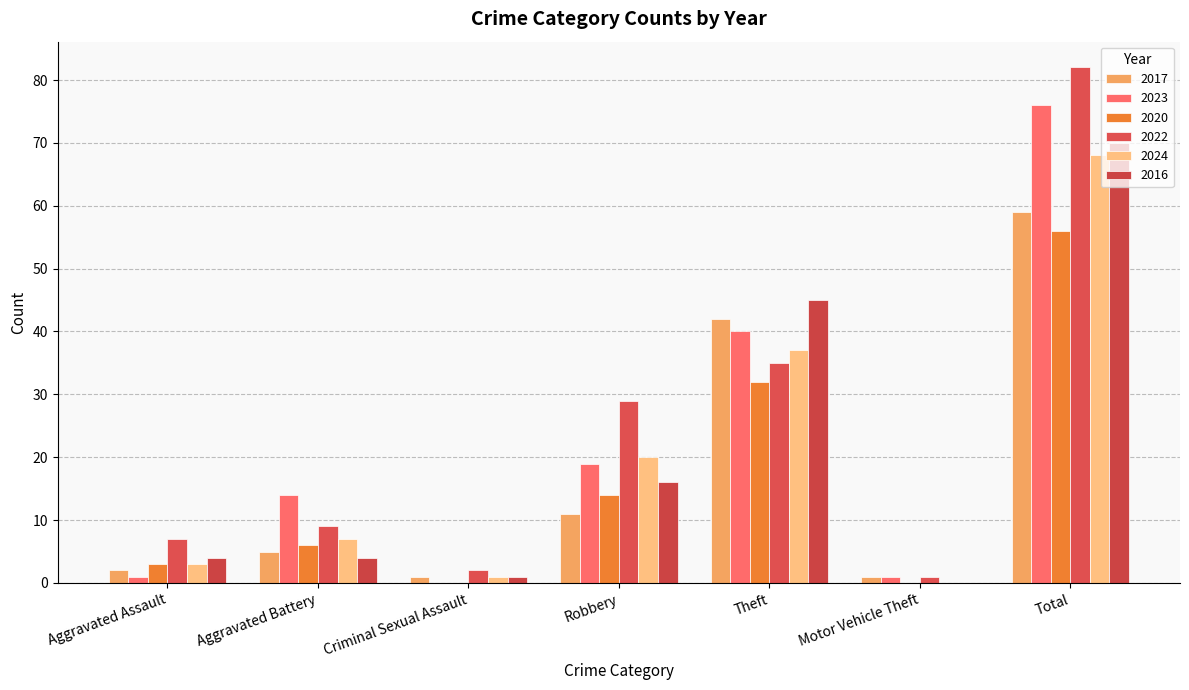

What is the average value of the 2020 series?

16